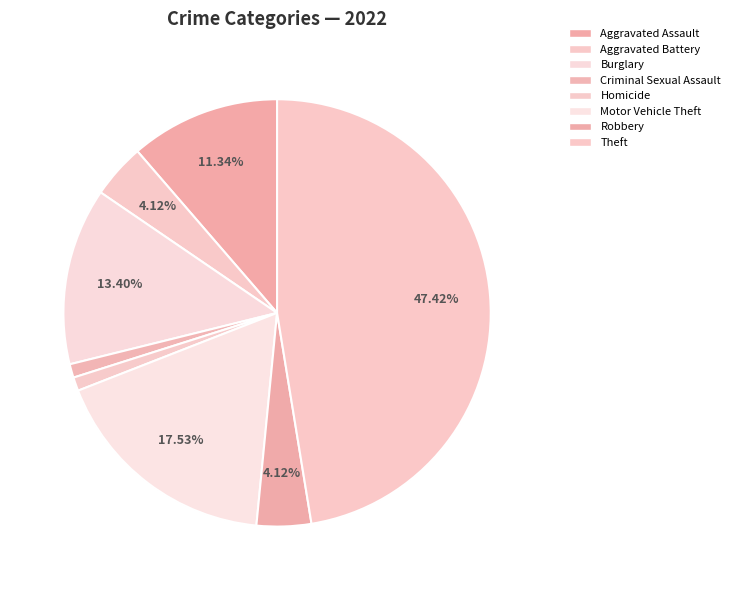

How many segments does this pie chart have?

8